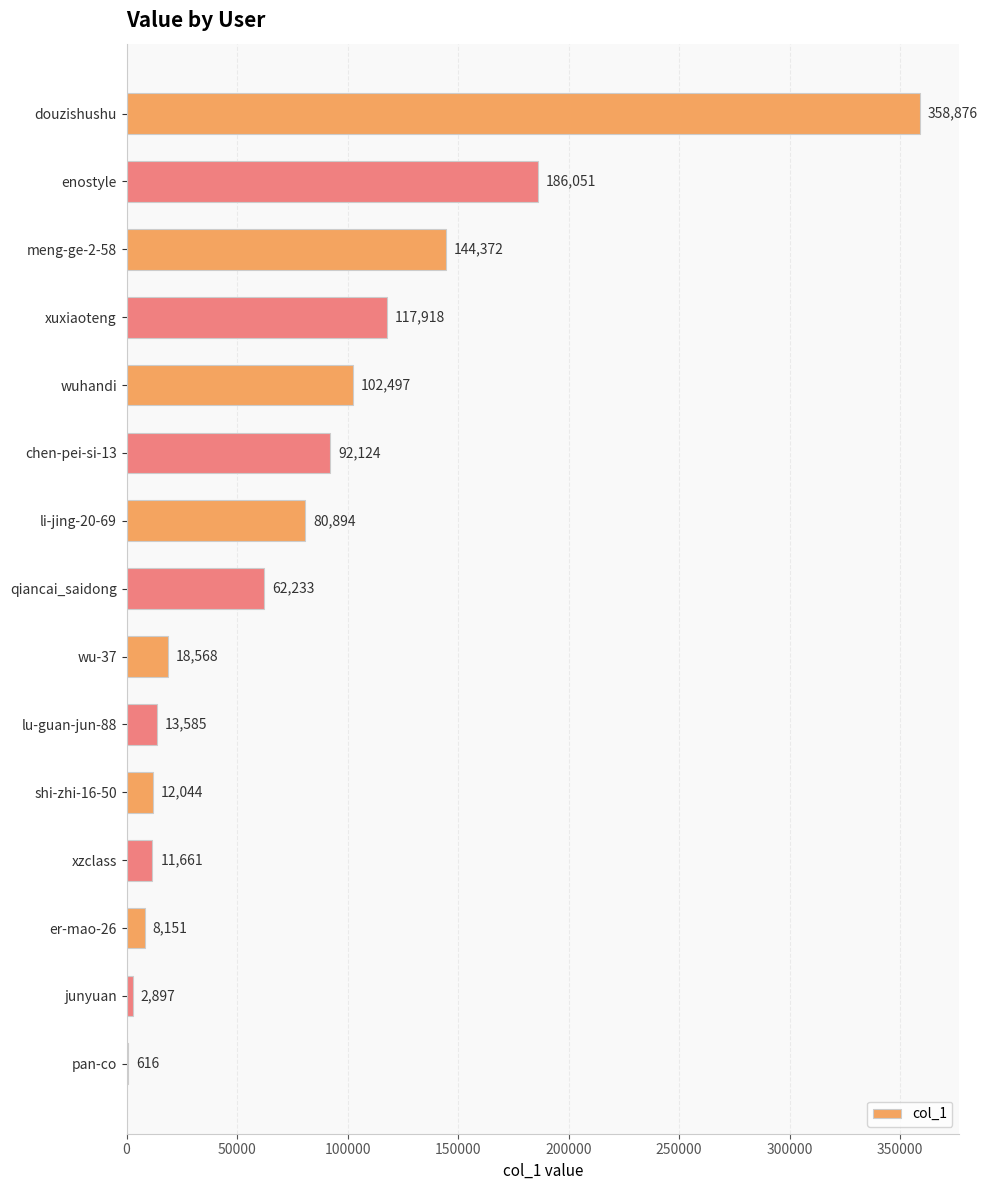

What is the sum of the values at qiancai_saidong and meng-ge-2-58?

206605